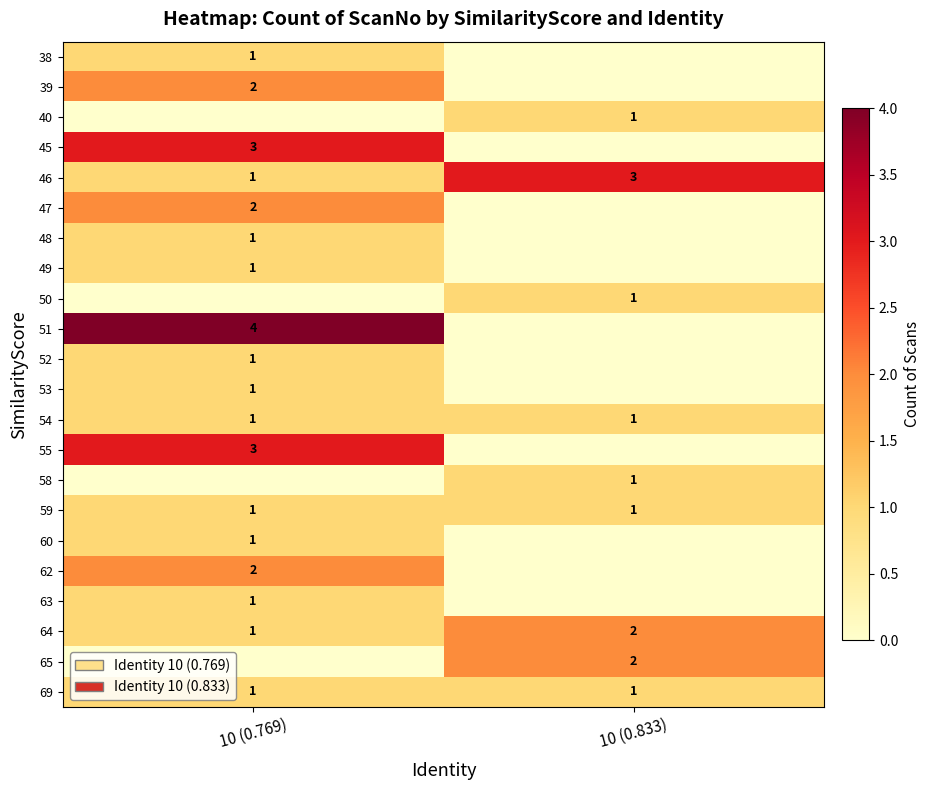

The 39 series shows 2 at 10 (0.769). True or false?

True